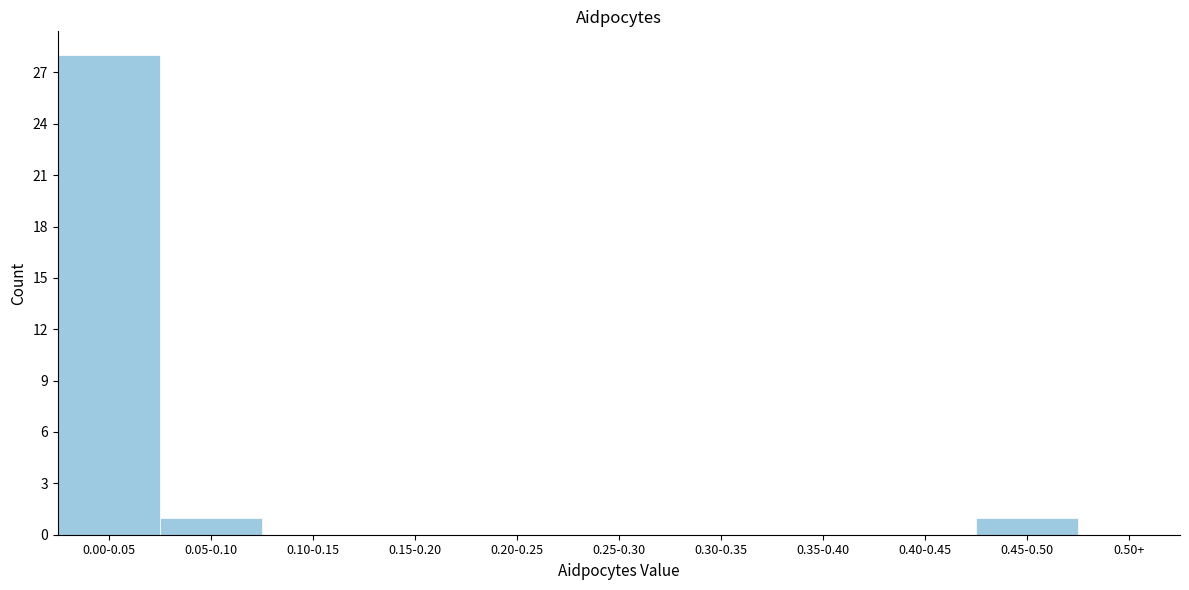

Reading left to right, what are all the values shown in this chart?

0.00-0.05=28	0.05-0.10=1	0.10-0.15=0	0.15-0.20=0	0.20-0.25=0	0.25-0.30=0	0.30-0.35=0	0.35-0.40=0	0.40-0.45=0	0.45-0.50=1	0.50+=0